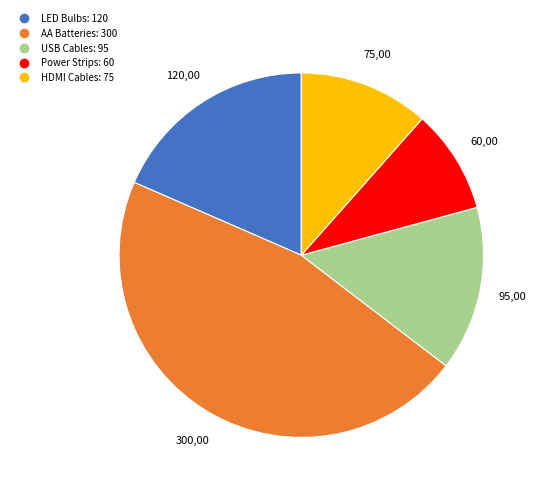

The LED Bulbs slice represents 26% of the pie. True or false?

False